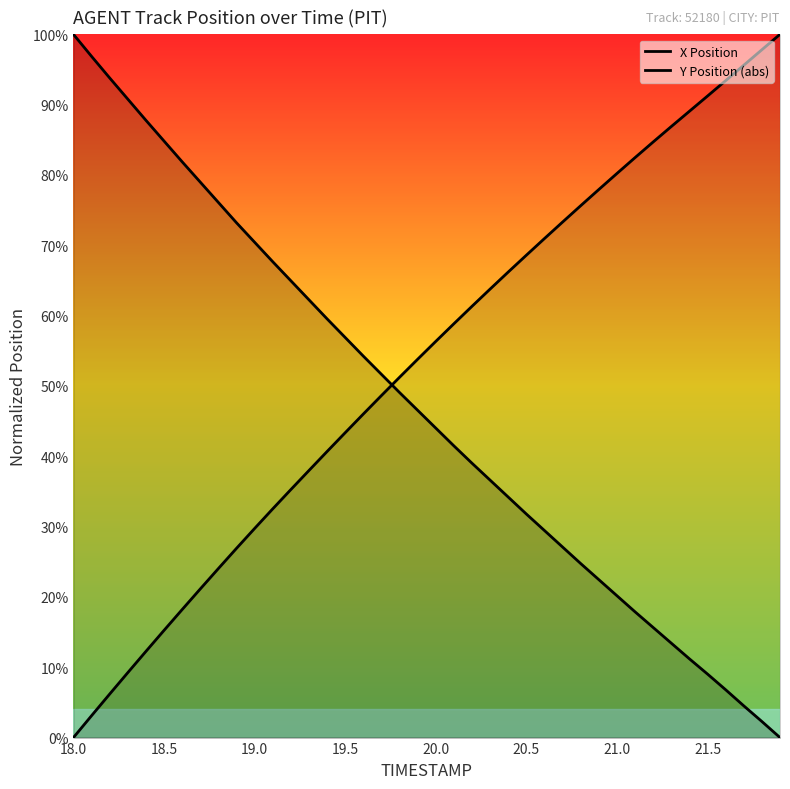

What is the label of the 33rd point from the right?

21.5